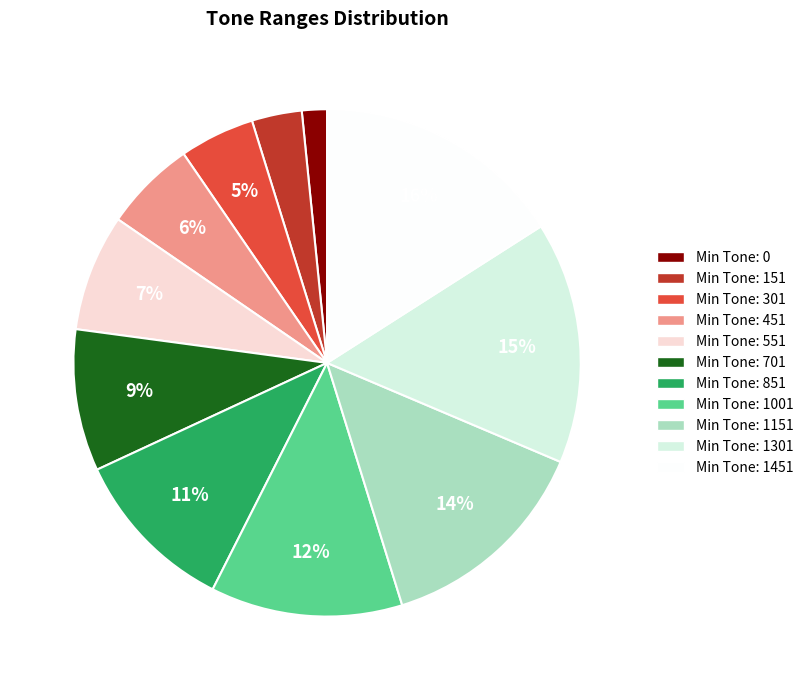

Is there a majority slice in this chart?

No